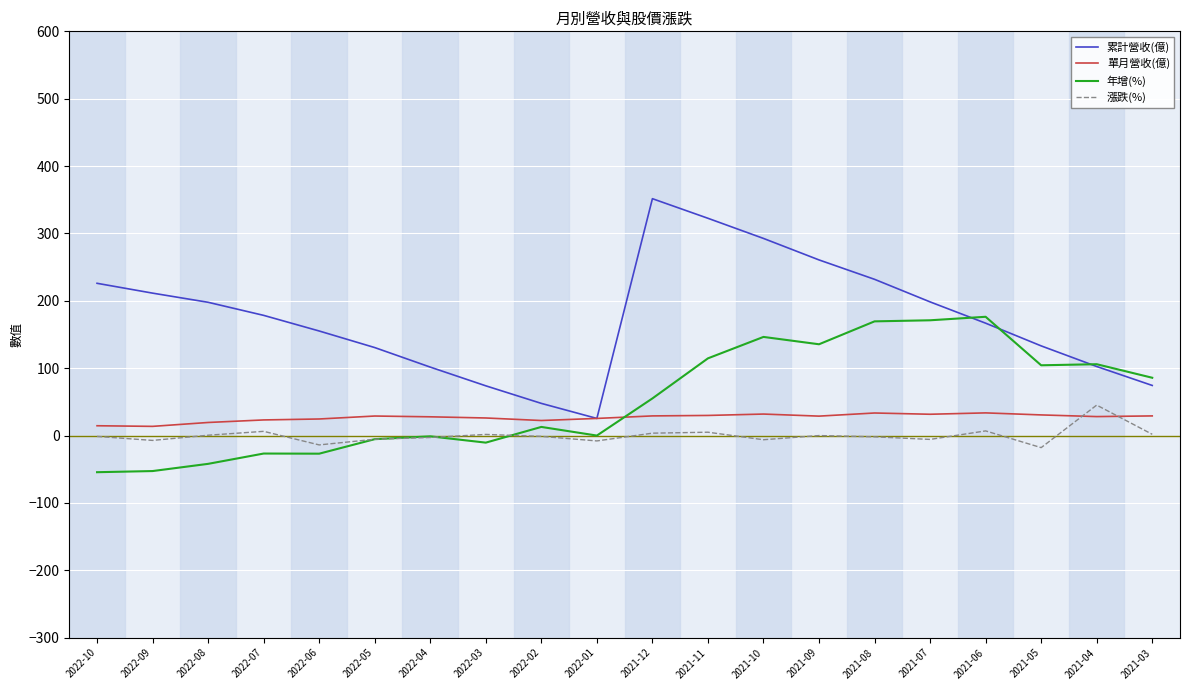

After their last crossing, which series has the higher values: 年增(%) or 累計營收(億)?

年增(%)